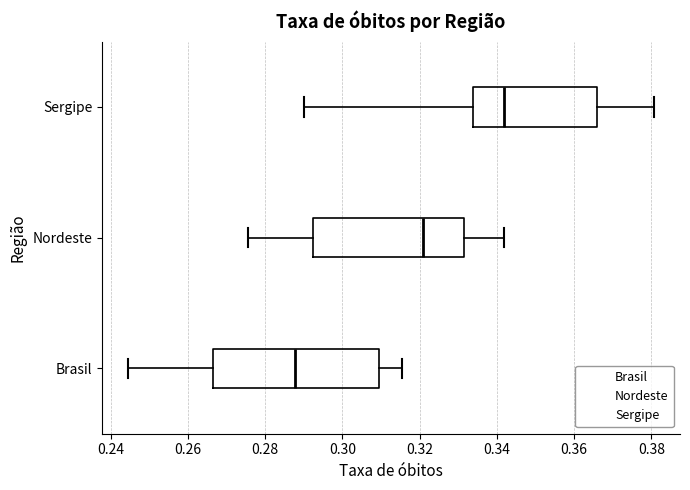

Reading bottom to top, read every box against the x-axis: the position of its median line, the range the box covers, and the ends of its whiskers. The values are not printed on the chart, so give them approximately, as read against the axis.

Brasil: median 0.288, box 0.266 to 0.310, whiskers 0.244 to 0.316
Nordeste: median 0.320, box 0.292 to 0.332, whiskers 0.276 to 0.342
Sergipe: median 0.342, box 0.334 to 0.366, whiskers 0.290 to 0.380